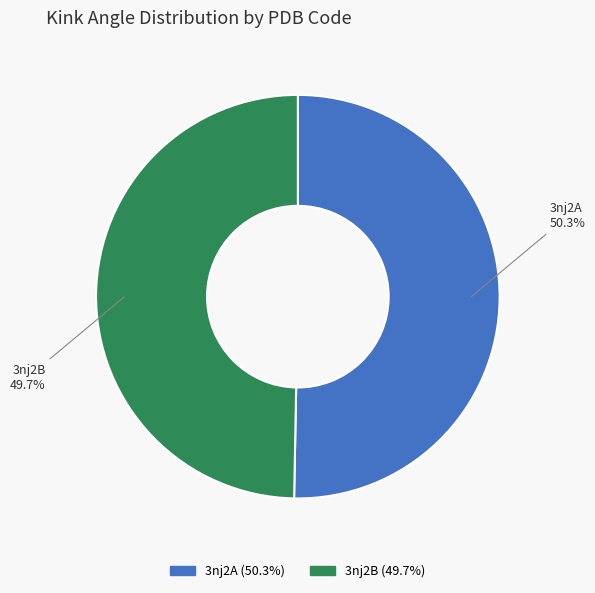

Which slice is the smallest?

3nj2B